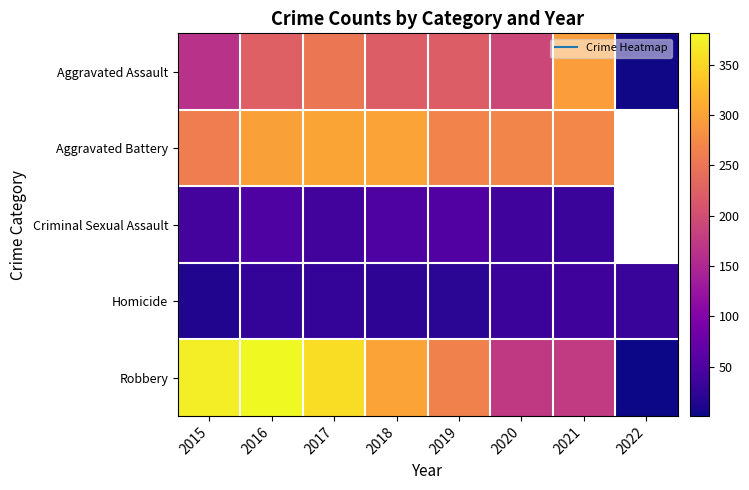

True or false: Aggravated Battery has a value of 145.1 at 2016.

False